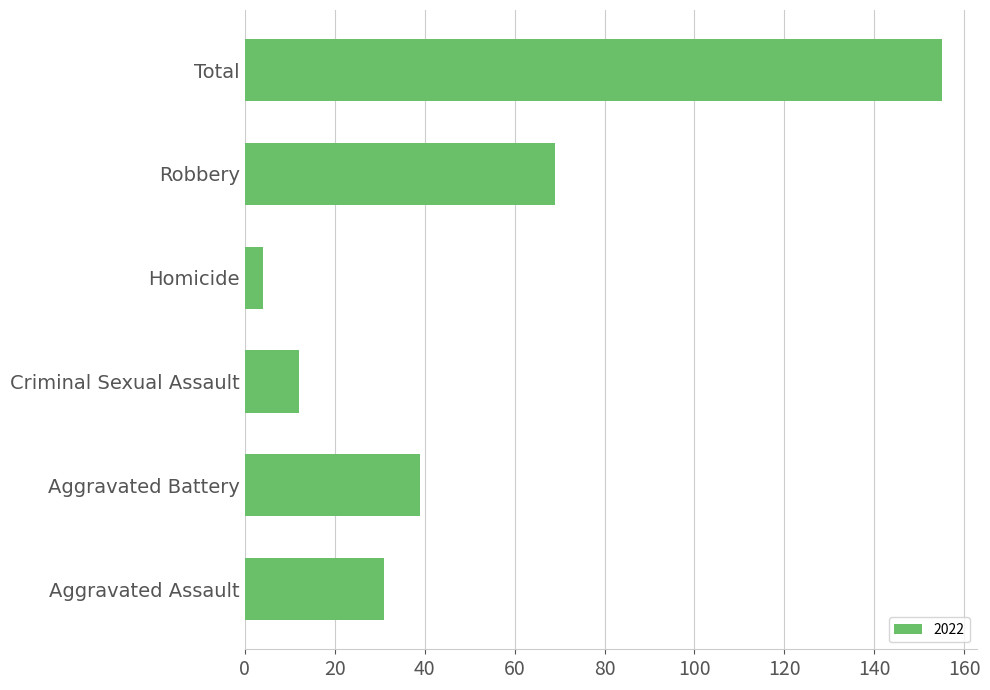

What is the average value?

52